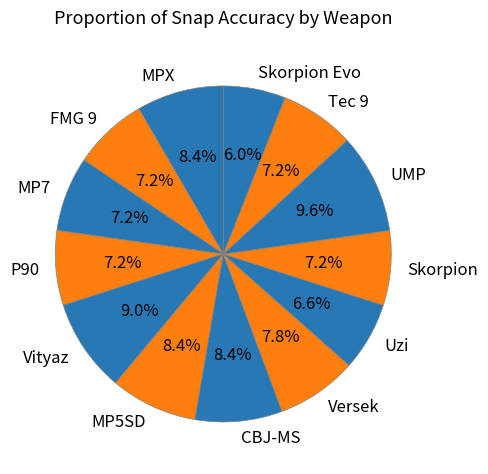

Which slice is the smallest?

Skorpion Evo